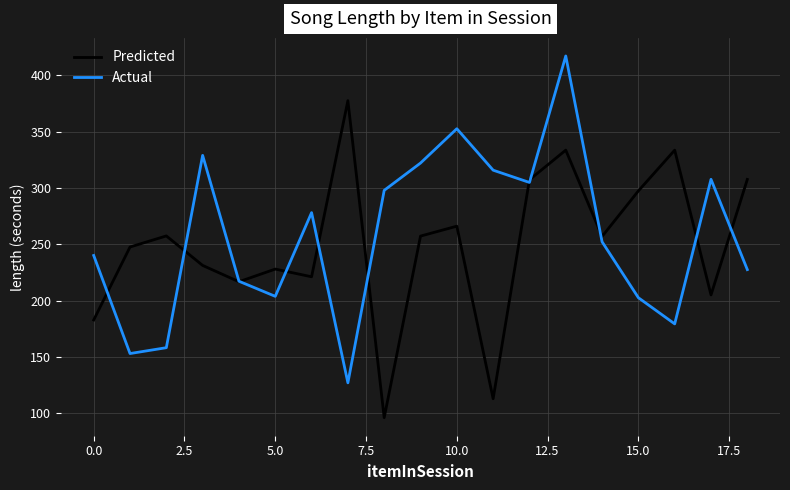

What is the greatest value displayed?

417.1